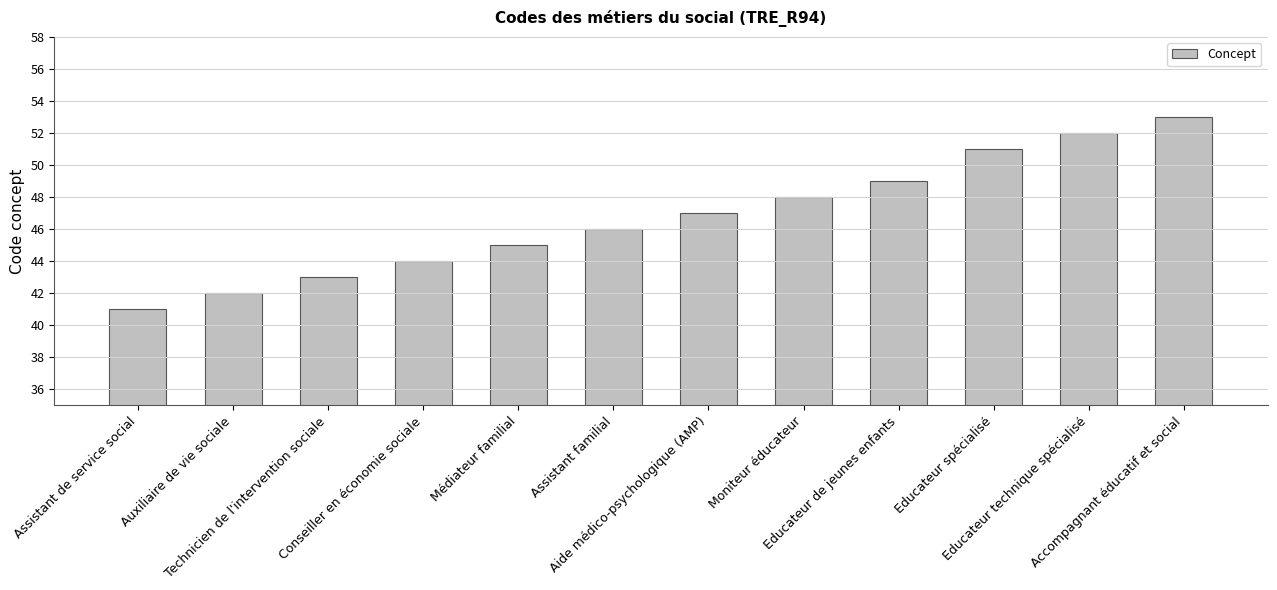

True or false: the data shows 45 at Médiateur familial.

True